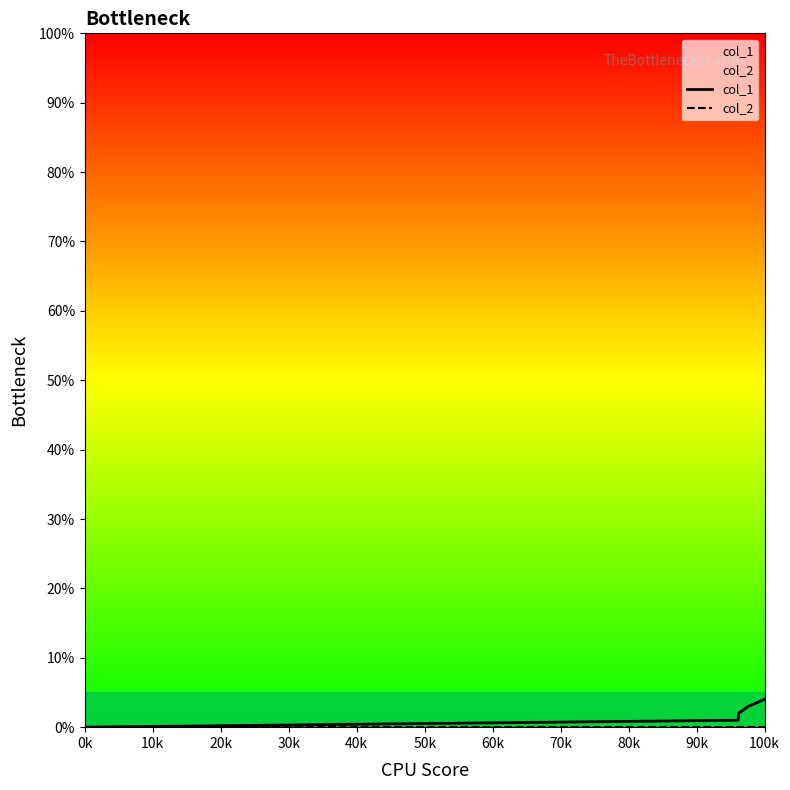

What are all the series names shown in the legend?

col_1, col_2